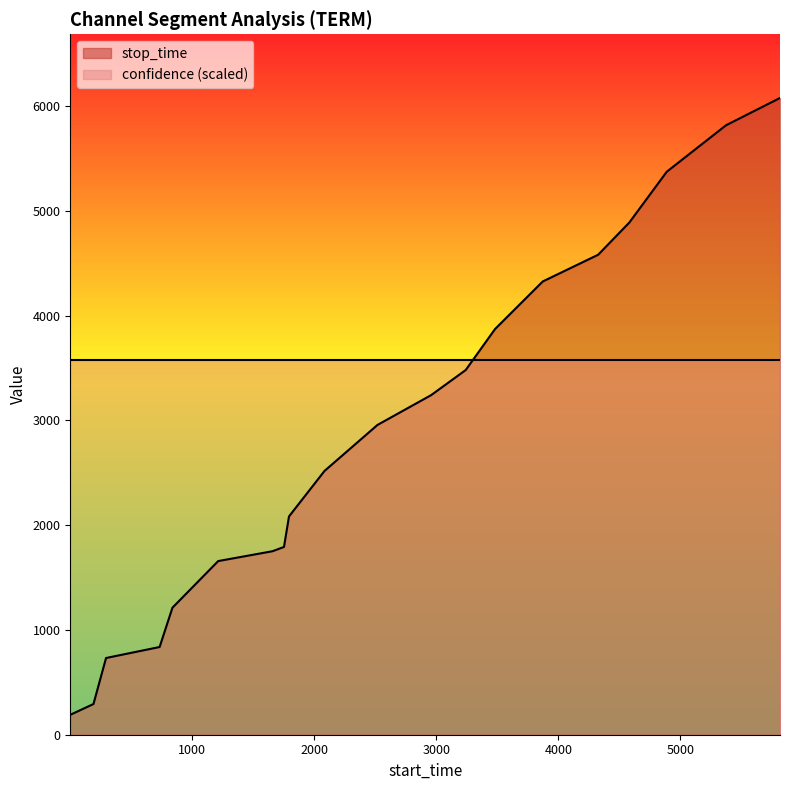

True or false: there are more than 2 points higher than both neighbors.

False